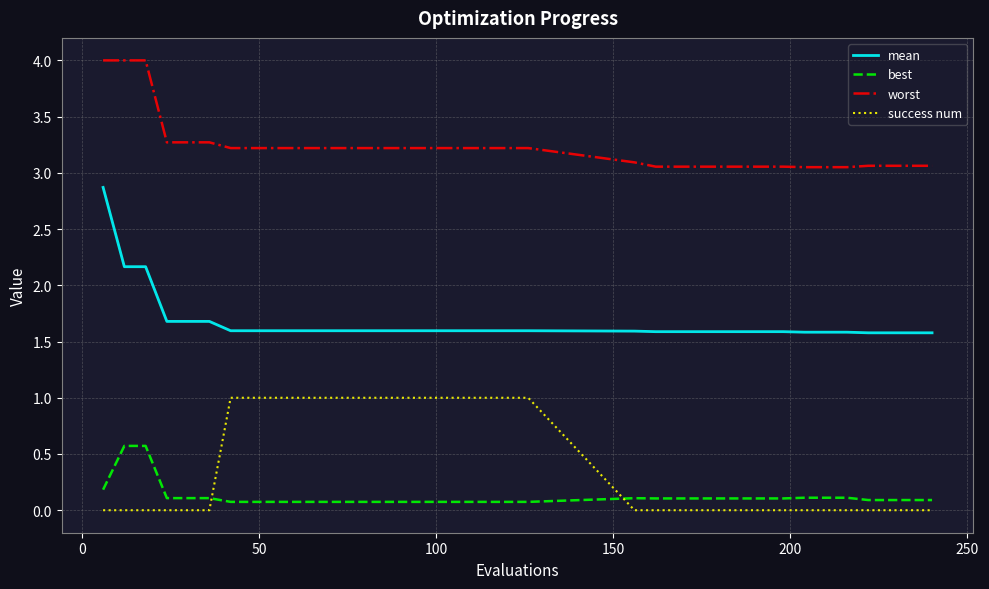

What is the lowest value of the mean series?

1.6